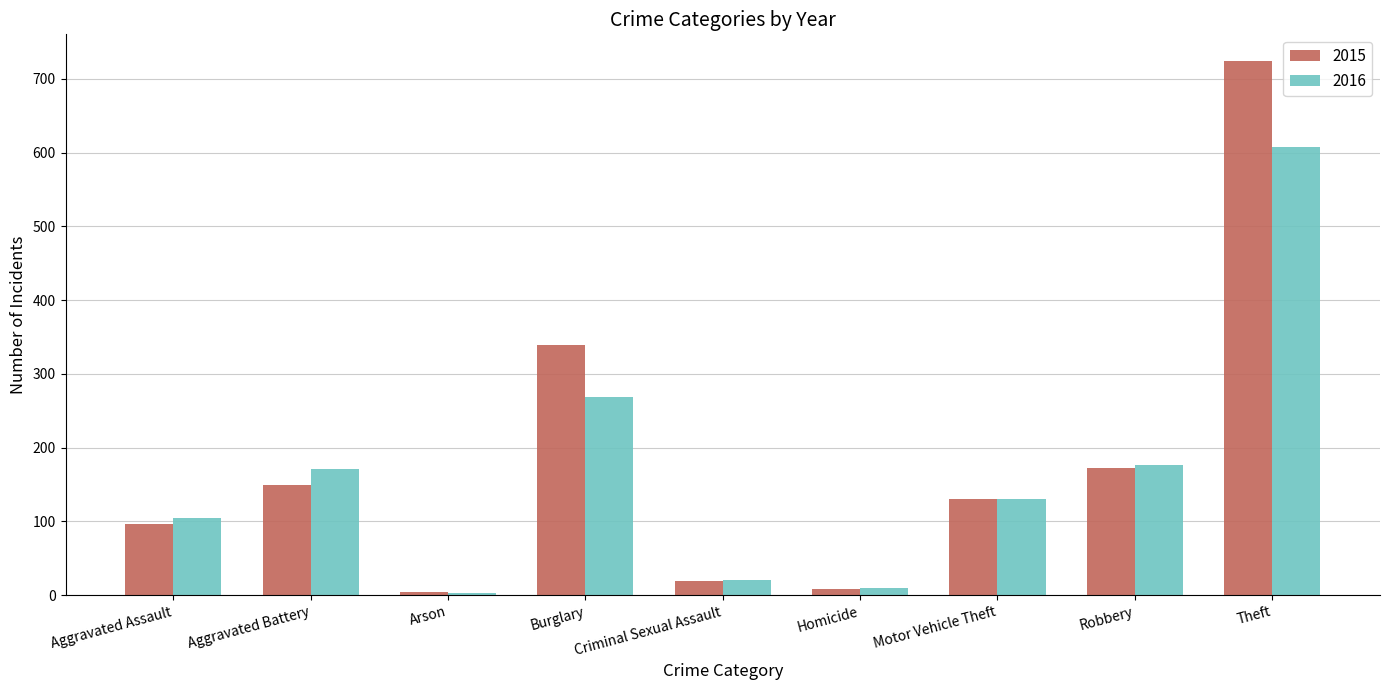

Read the 2015 value at Motor Vehicle Theft, to the nearest 10.

130